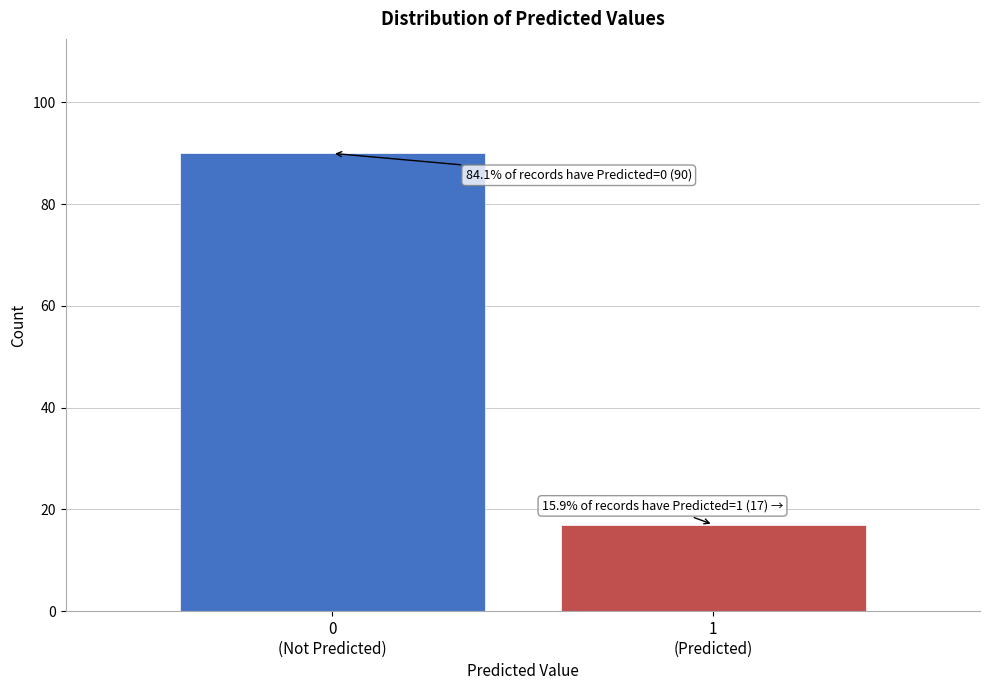

Reading right to left, list all the values displayed in this chart.

17	90